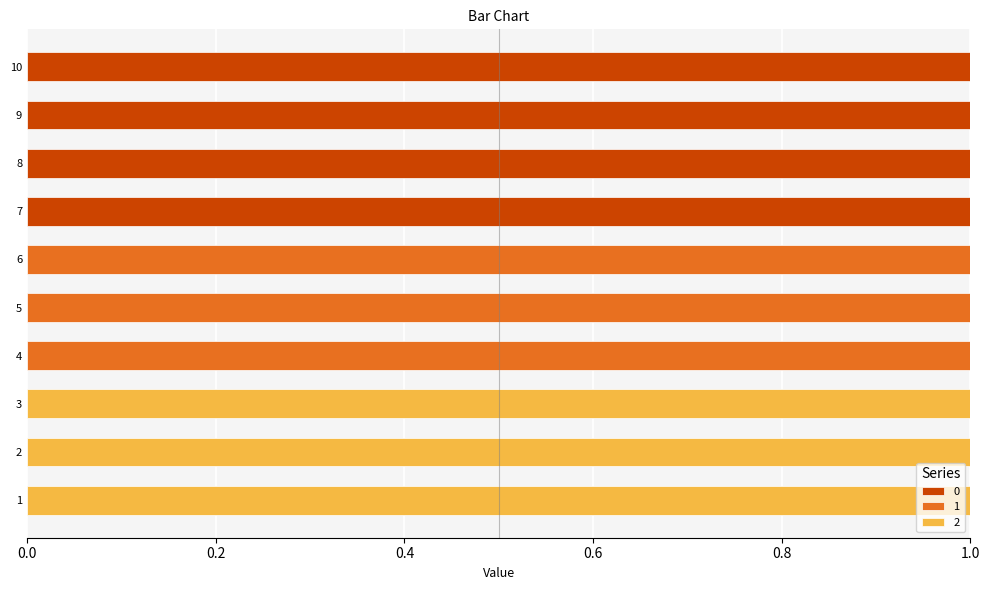

What is the difference between the 1 values at 5 and 10?

1